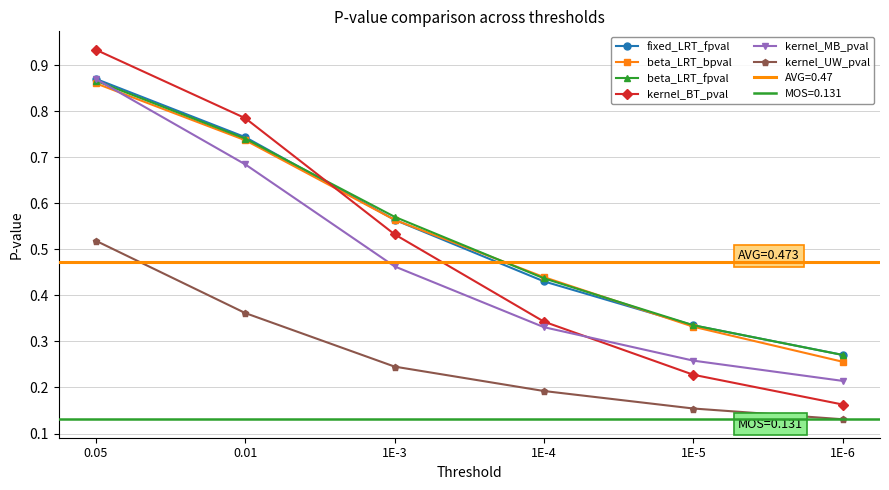

The value of beta_LRT_fpval at 0.01 is 1.1. True or false?

False